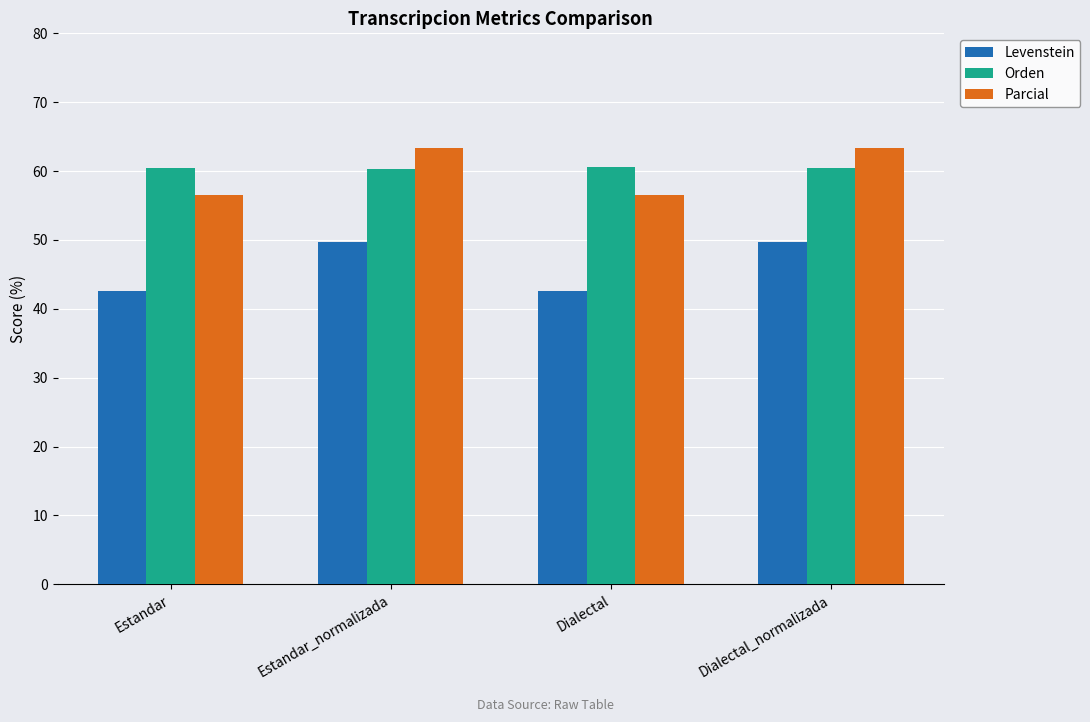

How many values in the Parcial series are below 63?

2